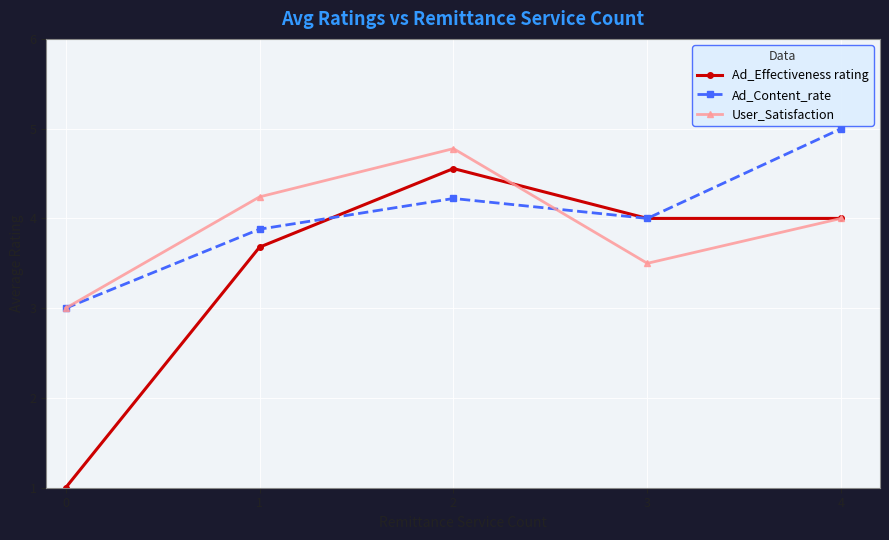

Between 0 and 2, which series saw the biggest shift?

Ad_Effectiveness rating